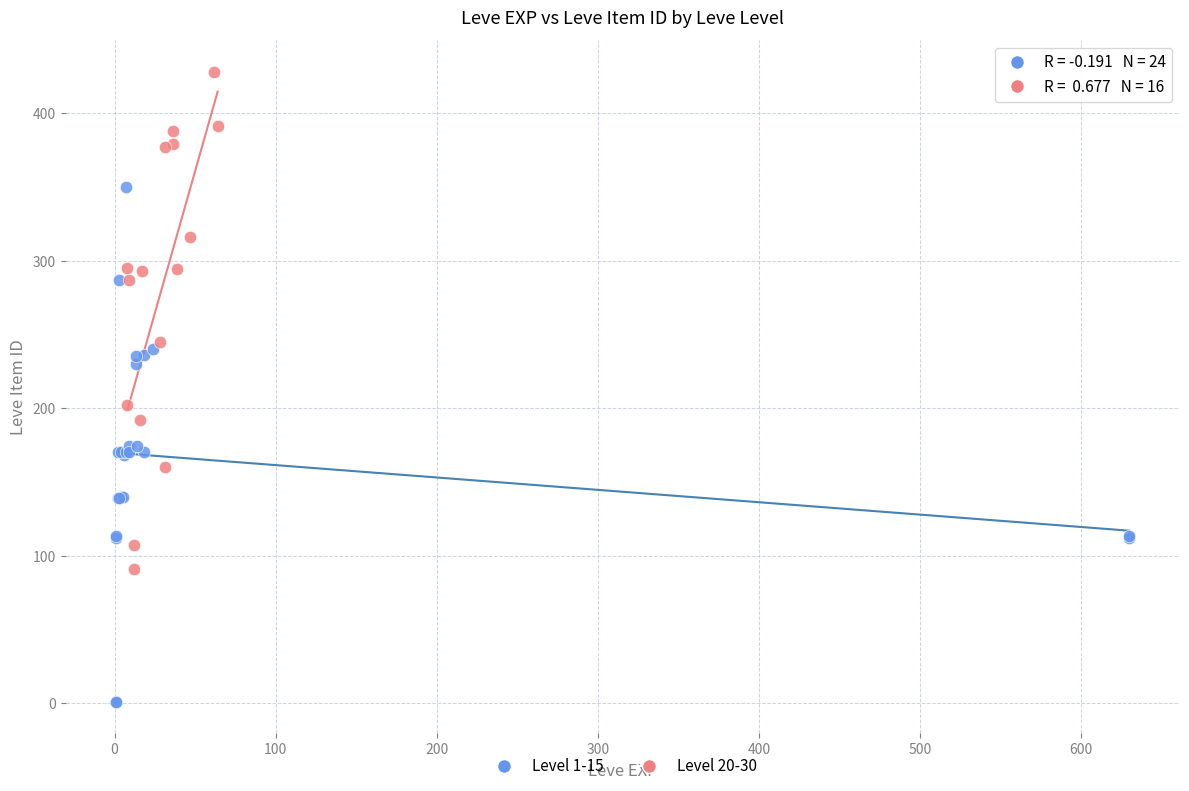

Which series contains the highest Y value?

Level 20-30